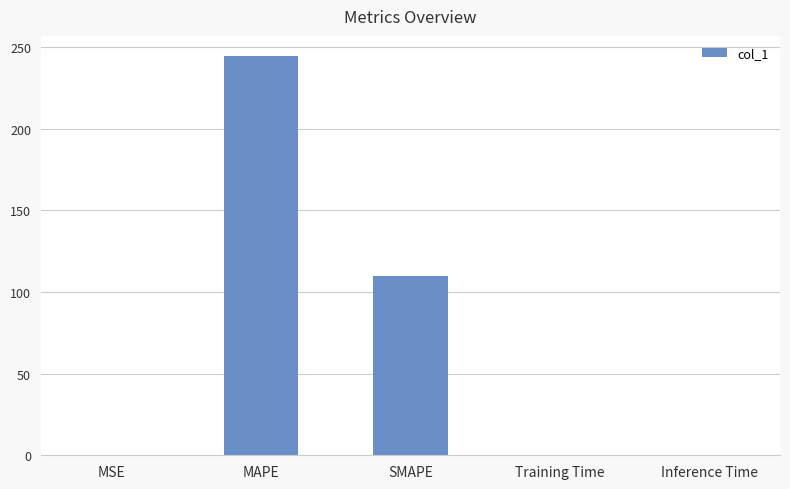

Are the bars horizontal?

No